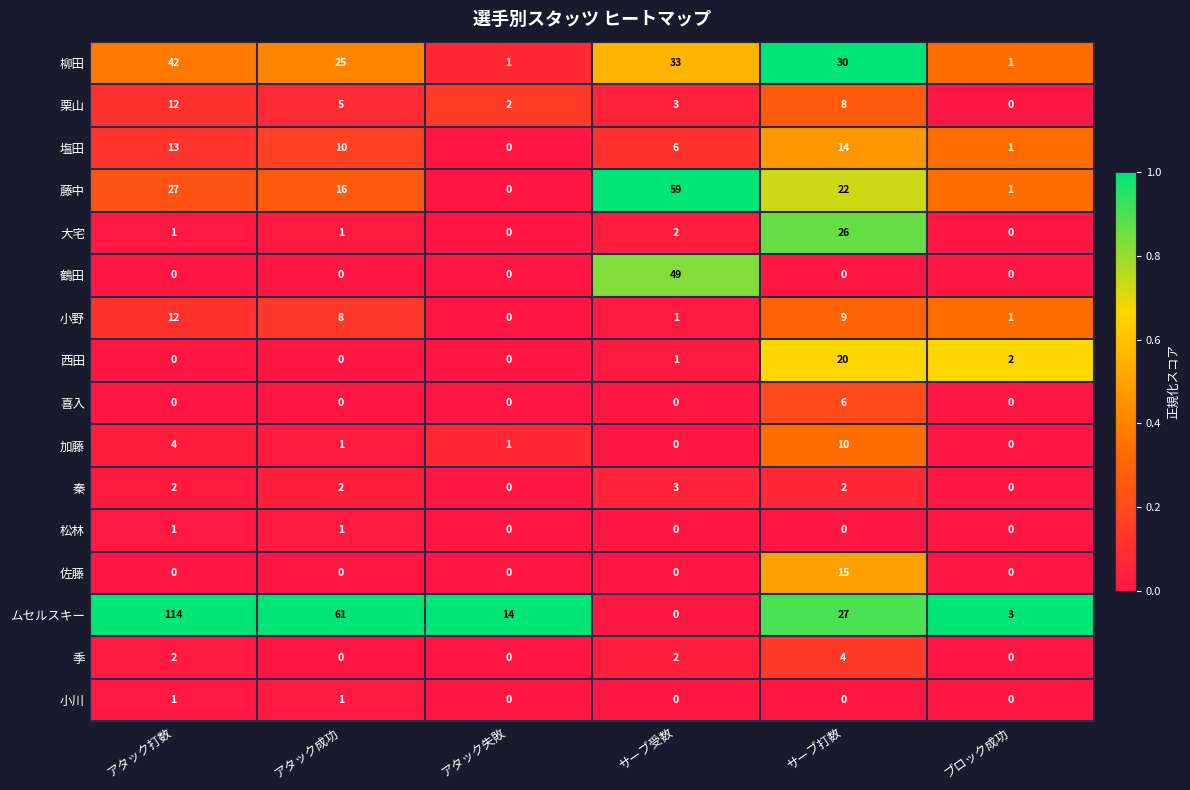

Between アタック打数 and サーブ受数, which series saw the biggest shift?

ムセルスキー